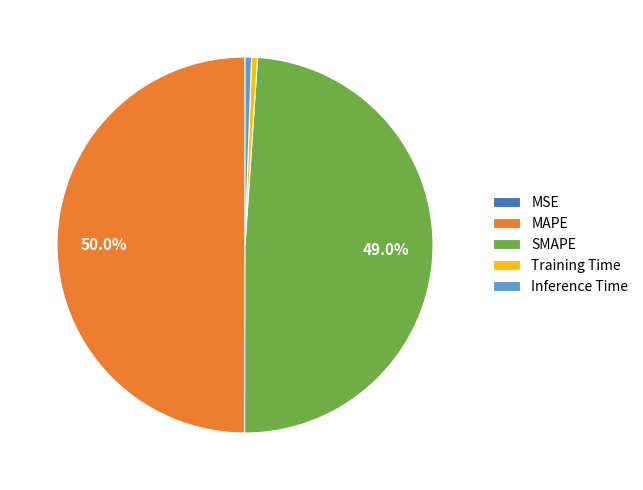

How much of the chart is everything except SMAPE?

51.0%